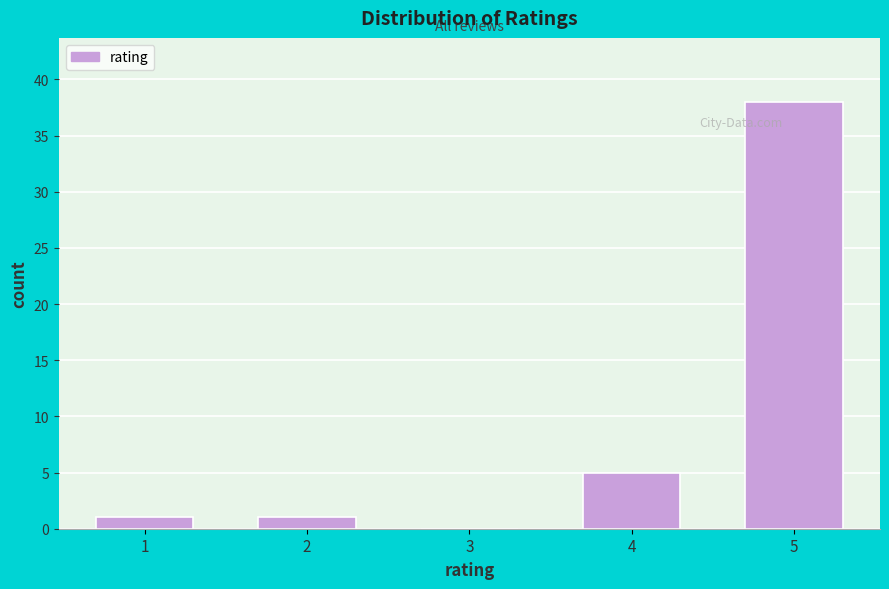

Reading left to right, transcribe all the data shown in this chart.

1=1	2=1	3=0	4=5	5=38